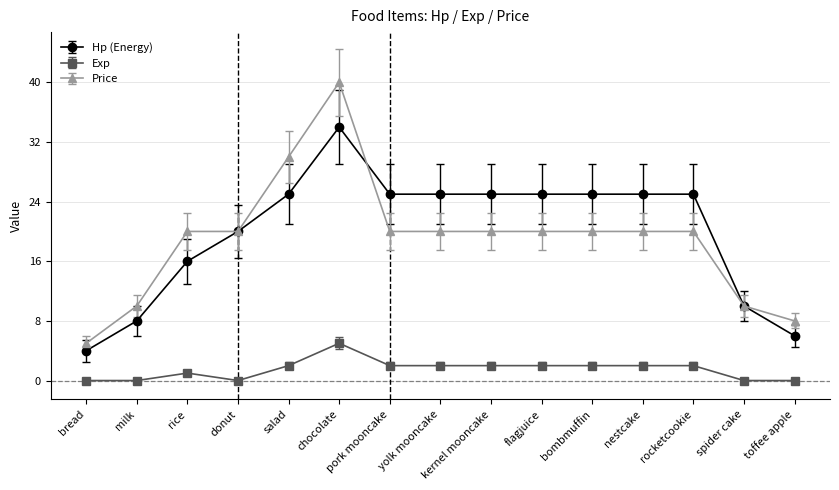

What is the label of the 5th point from the left?

salad